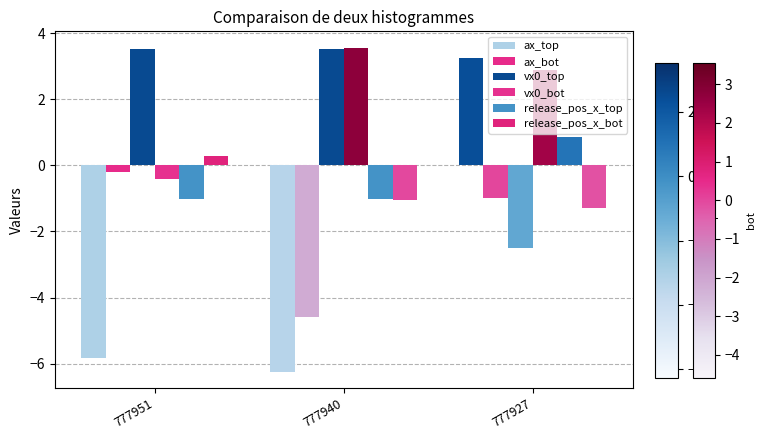

How many groups of bars are there?

3